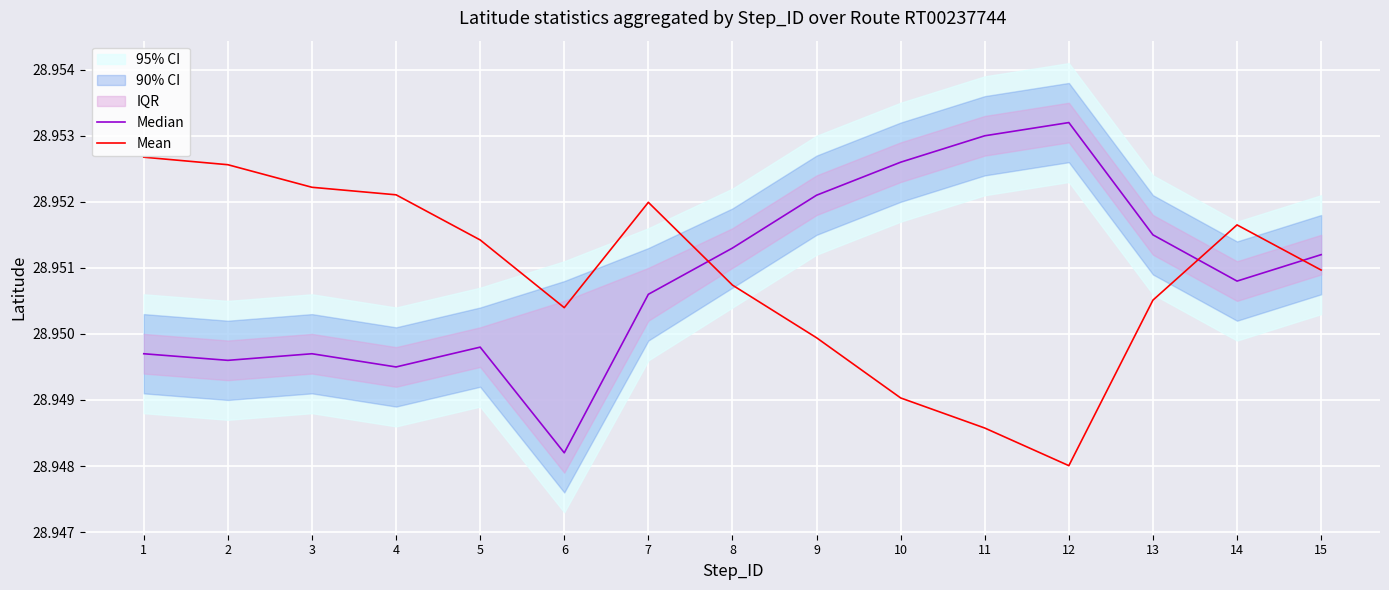

At how many categories does at least one series exceed 28?

15